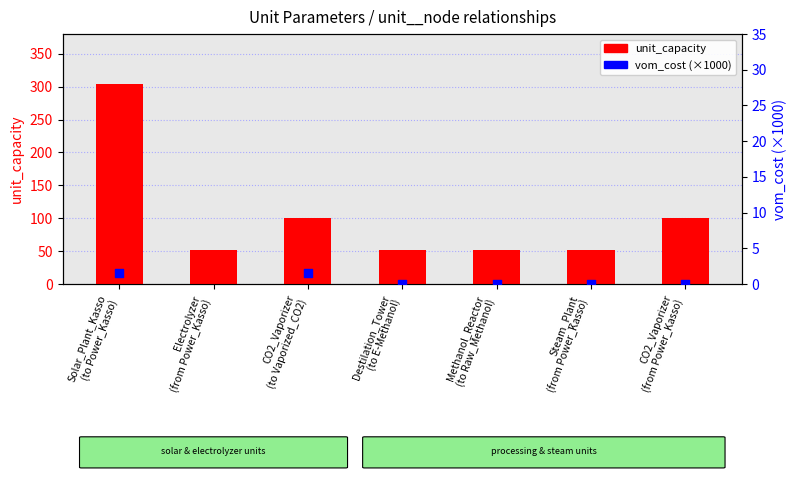

Which series reaches the minimum Y coordinate?

vom_cost (x1000)